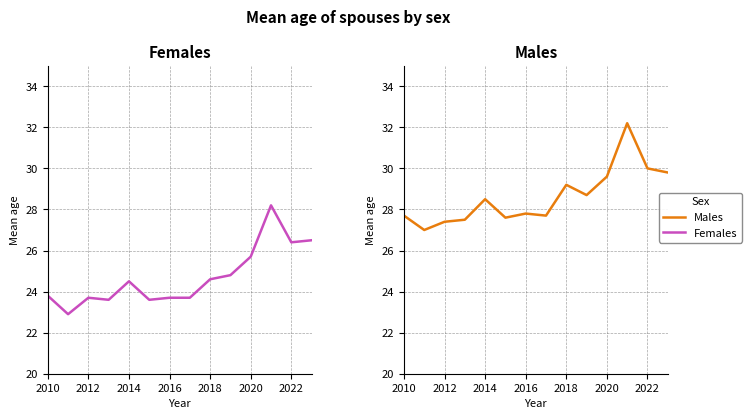

Rank the series at 2016 from highest to lowest value.

Males, Females